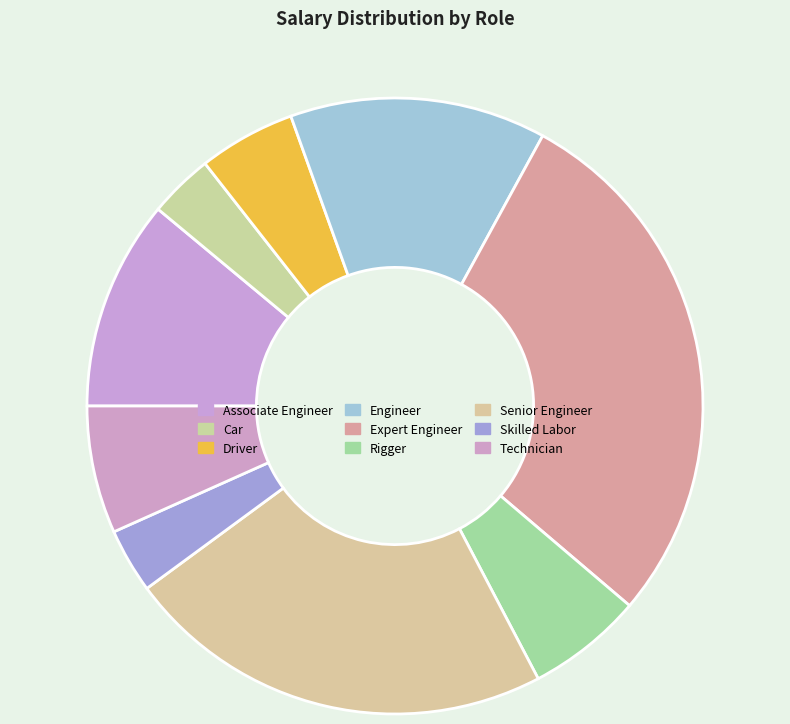

How many slices are in this pie chart?

9